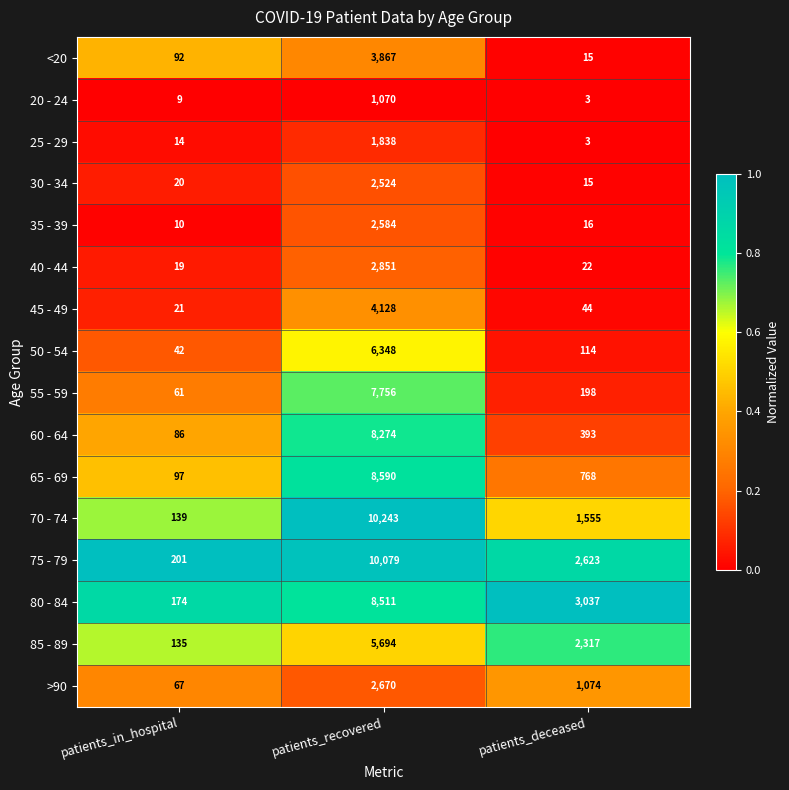

What is the smallest value displayed?

3